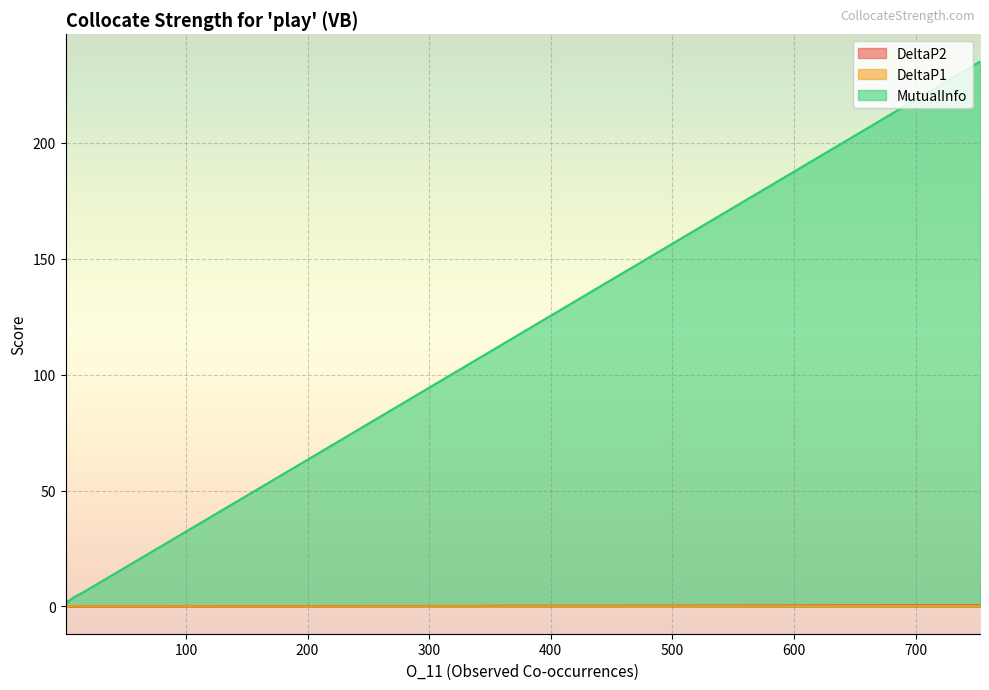

What is the sum of the MutualInfo values at 2 and 7?

5.9